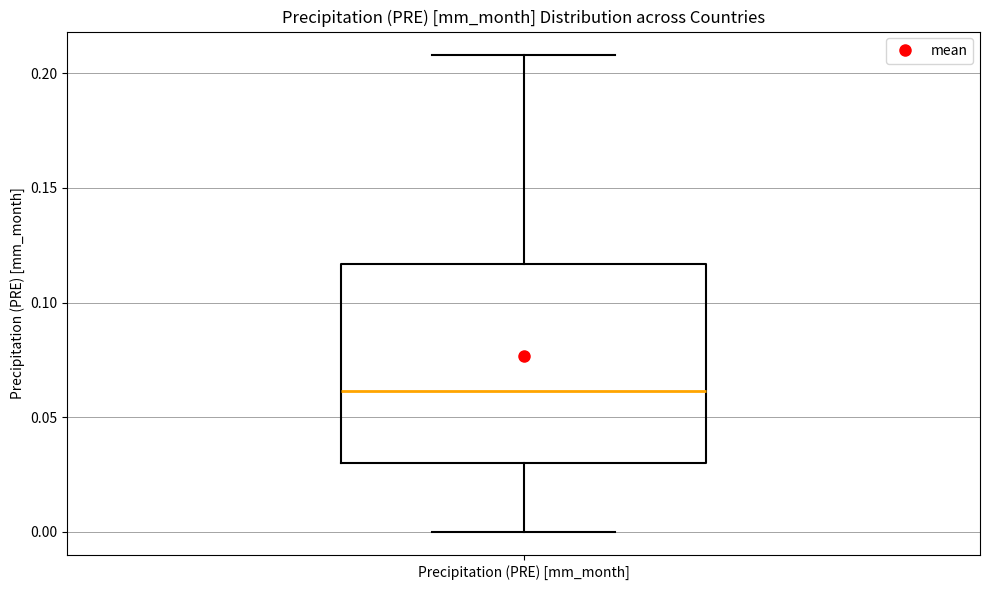

Where does the upper whisker of the box for Precipitation (PRE) [mm_month] end on the y-axis? The values are not printed on the chart, so give them approximately, as read against the axis.

0.210